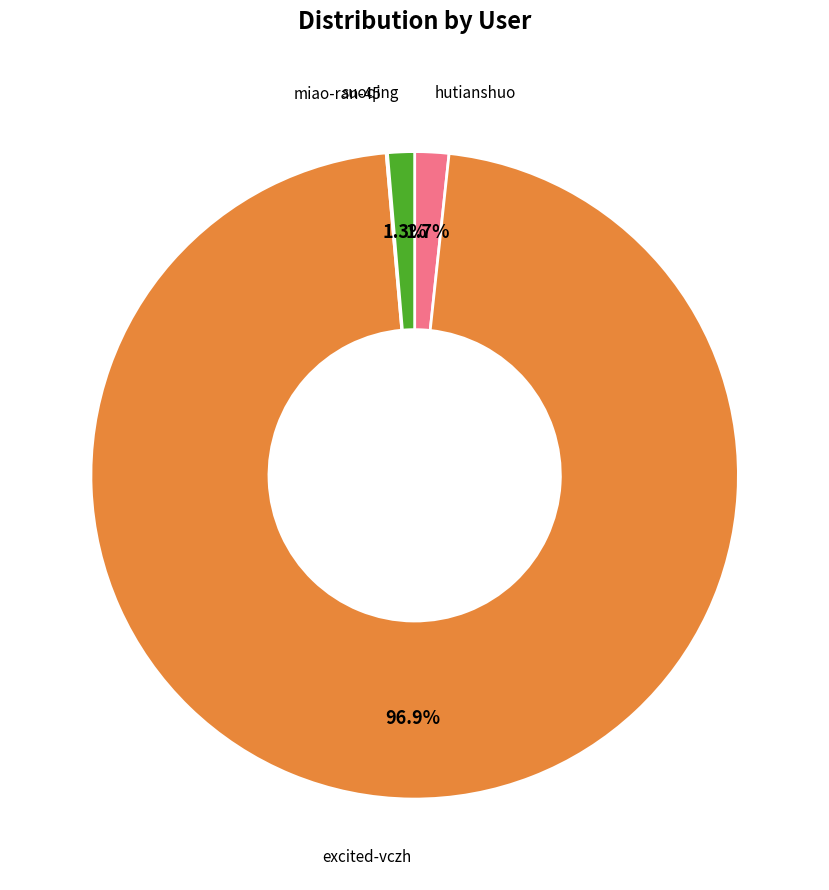

Is there any slice that represents more than half of the pie?

Yes